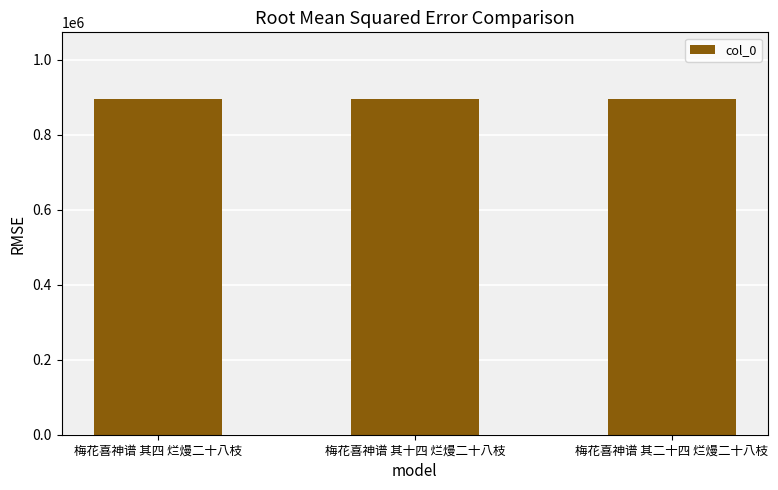

What position from the left is 梅花喜神谱 其四 烂熳二十八枝?

1